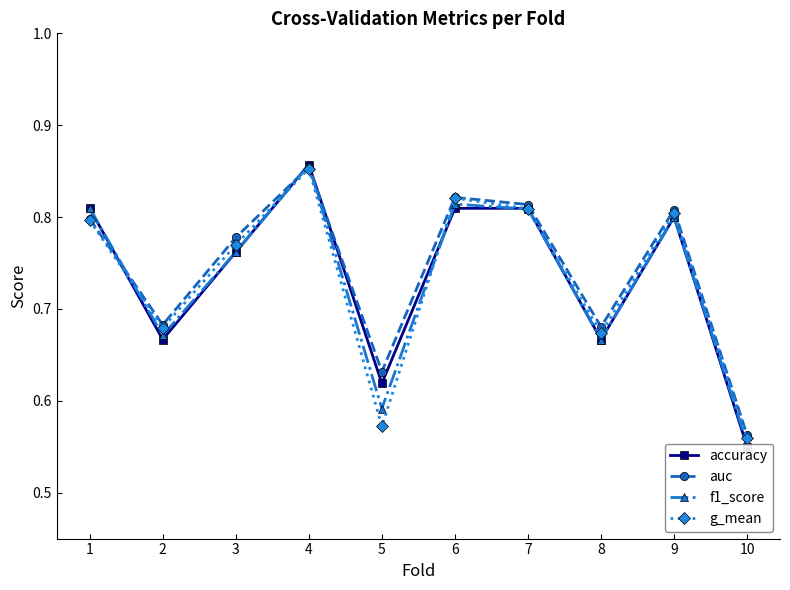

Is it true that g_mean equals 1.3 at 9?

False